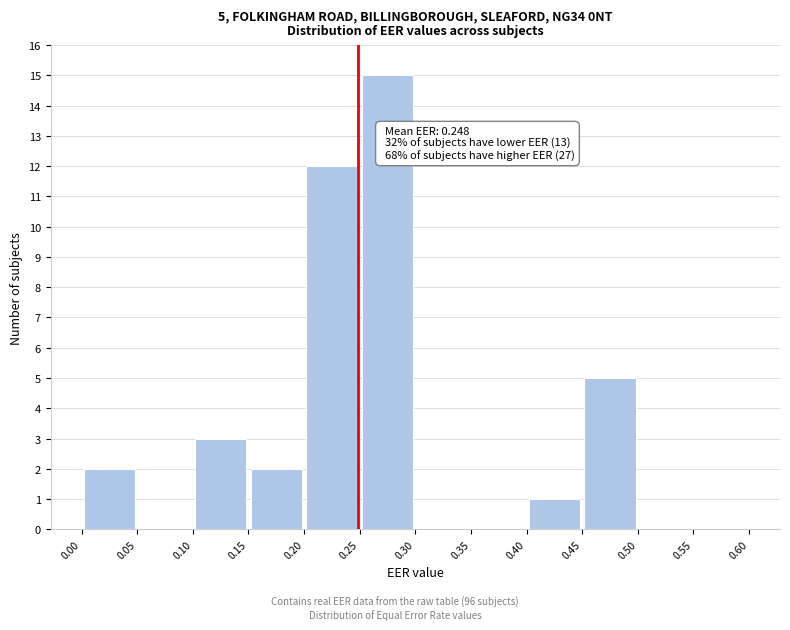

Which range on the x-axis has the tallest bar?

0.25 to 0.30